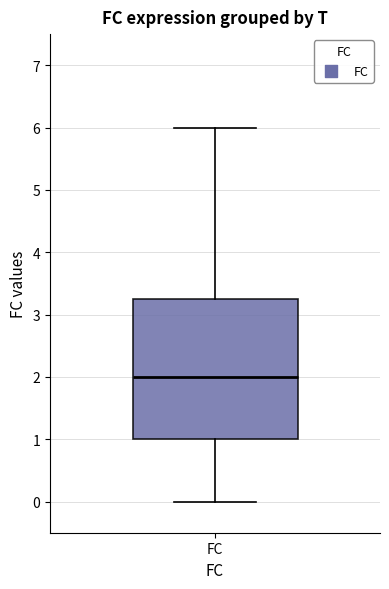

Transcribe this box plot: give where the median line is, the range the box spans, and where the two whiskers end, as read against the y-axis. The values are not printed on the chart, so give them approximately, as read against the axis.

median 2.0, box 1.0 to 3.3, whiskers 0.0 to 6.0